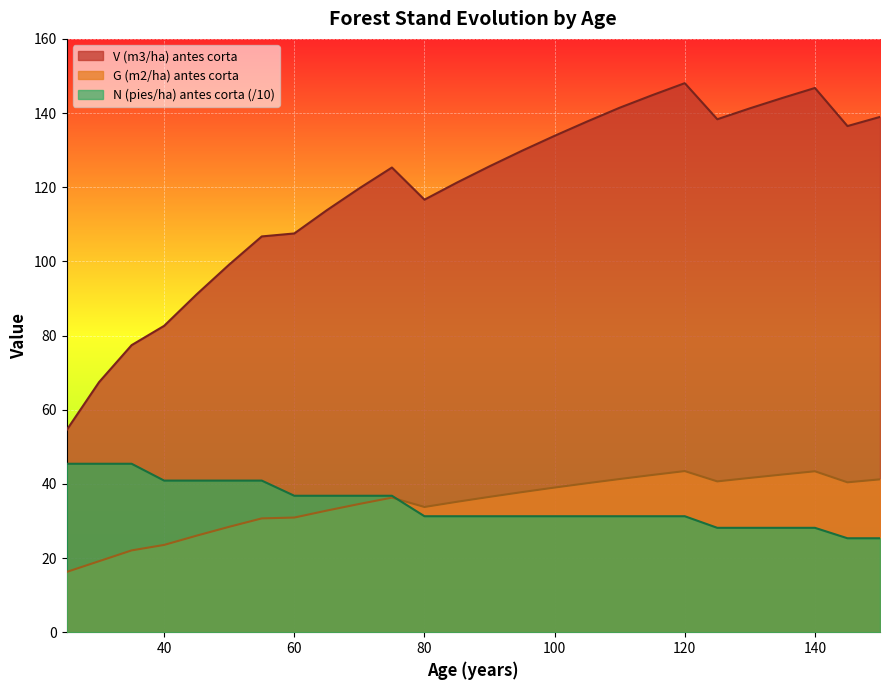

What is the value of the N (pies/ha) antes corta point at the 19th from the left?

31.3